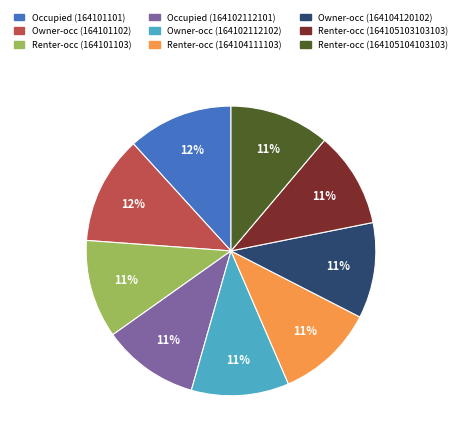

Count the number of slices in the pie.

9